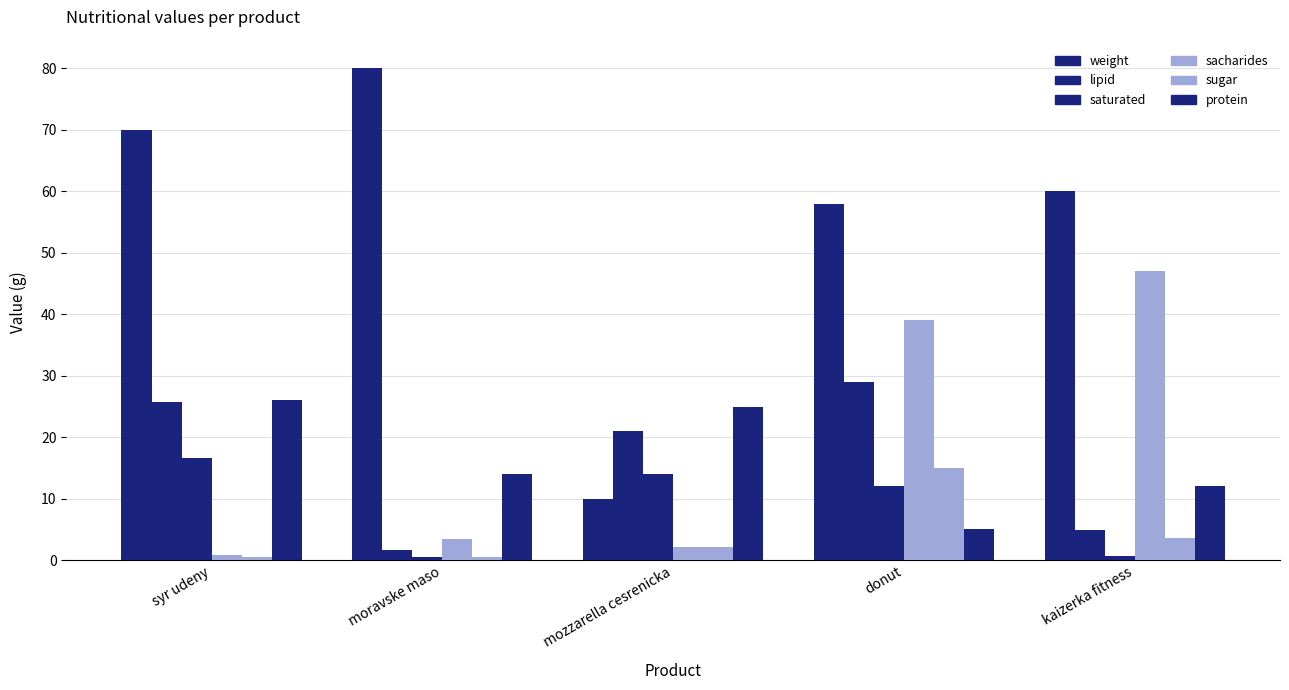

Are the bars grouped side by side (vs. stacked)?

Yes